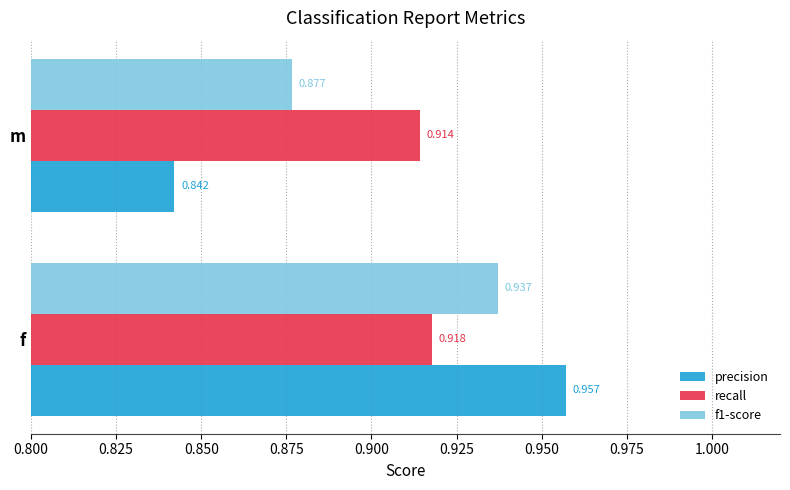

Is the value of recall at m greater than the value of f1-score at f?

No